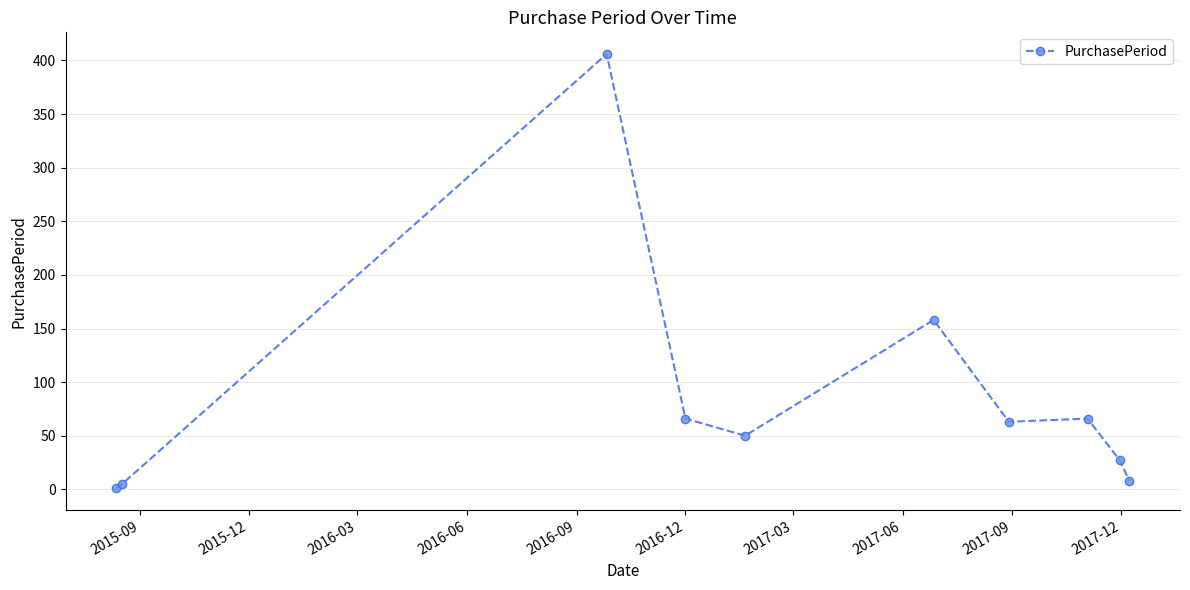

True or false: the data has more than 0 interior local peaks.

True